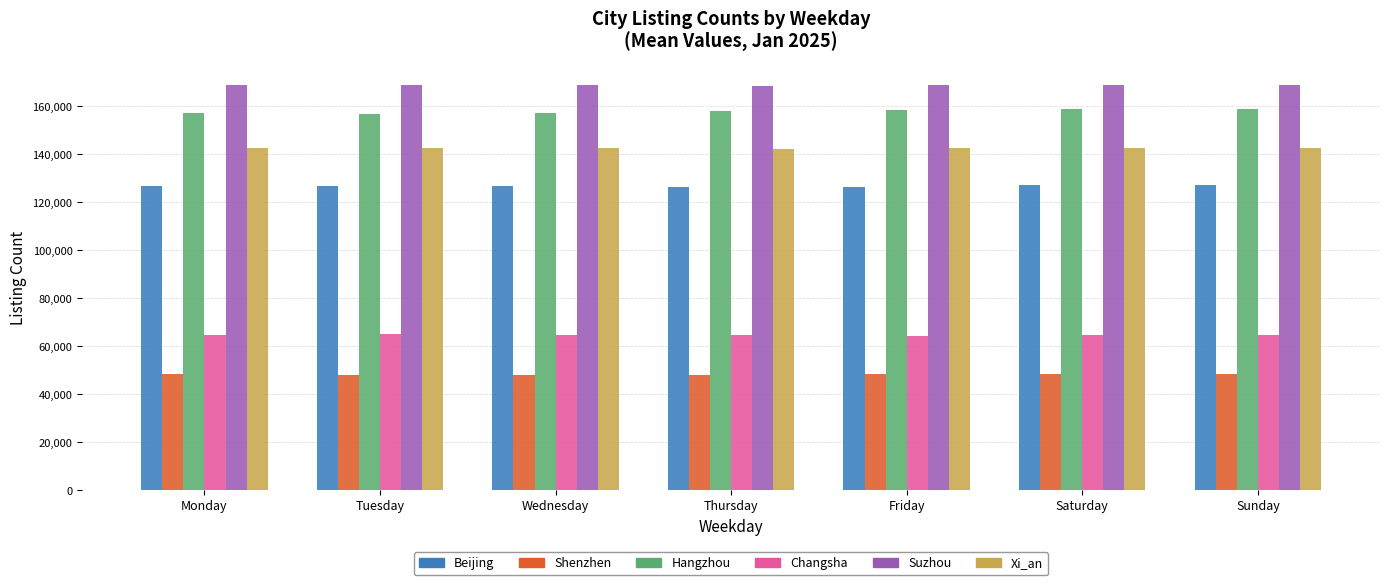

Rank the series by their maximum value, from highest to lowest.

Suzhou, Hangzhou, Xi_an, Beijing, Changsha, Shenzhen